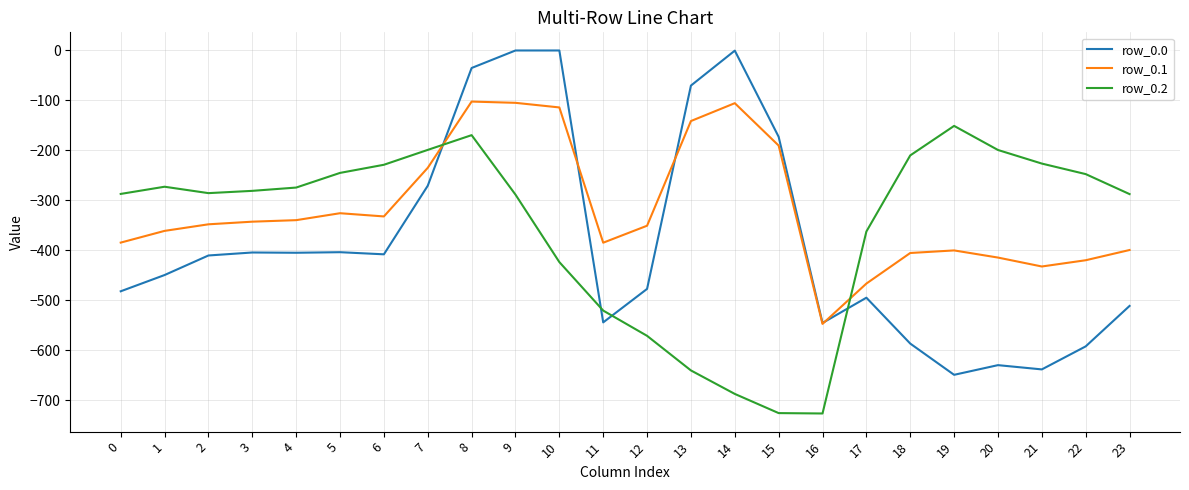

What is the minimum value for row_0.2?

-726.6